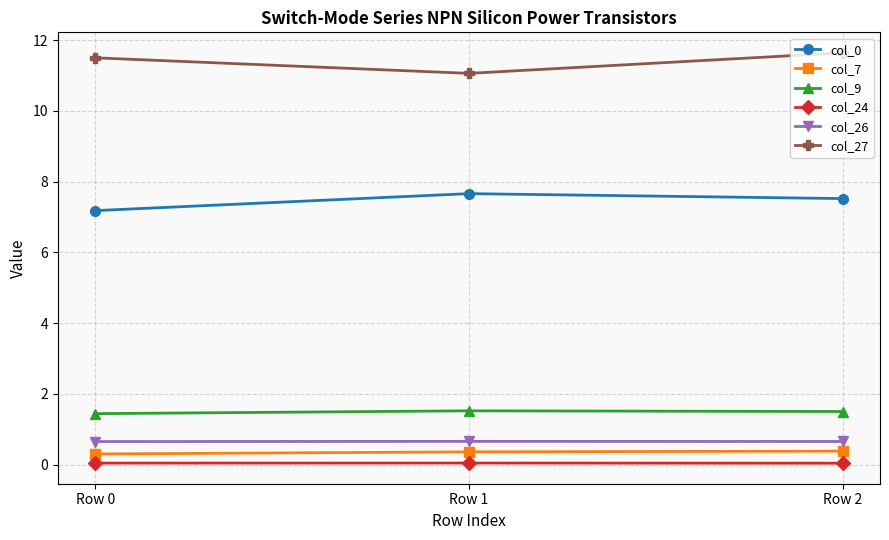

What is the difference between the highest and lowest values at Row 0?

11.5